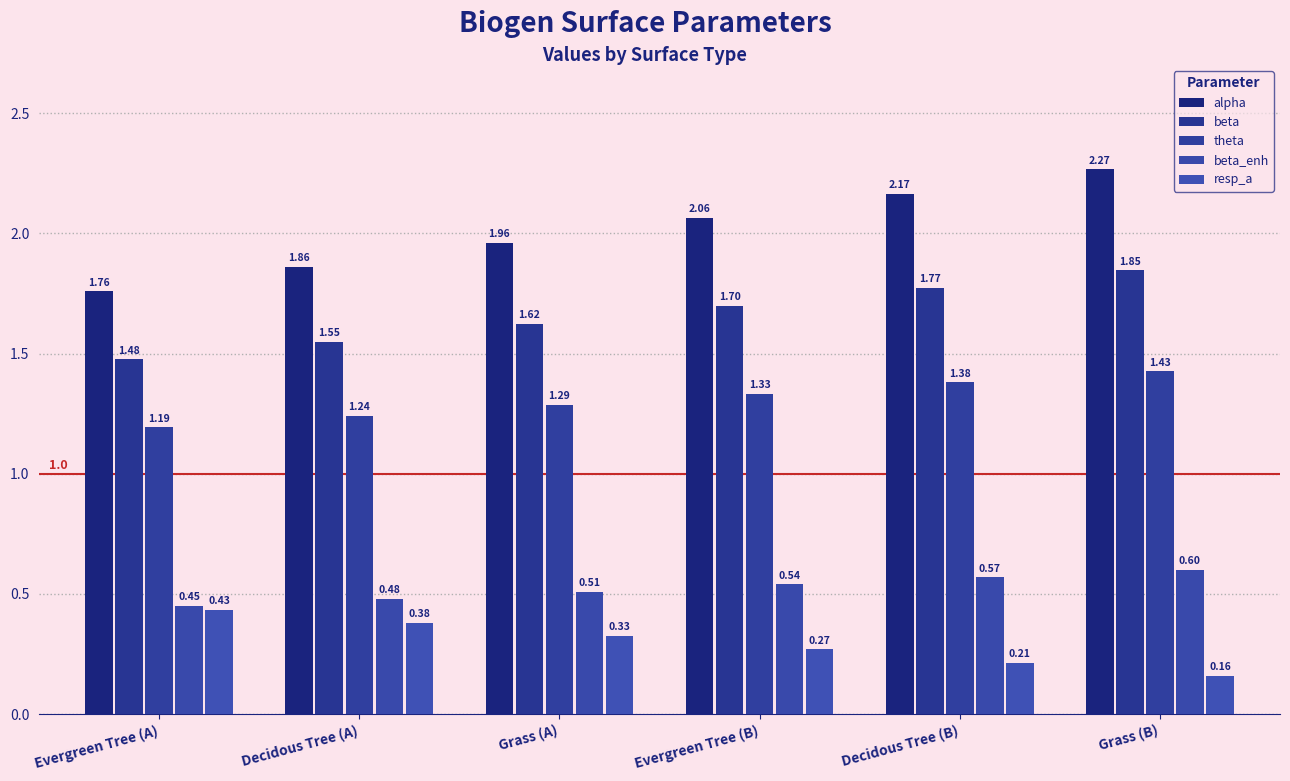

What are all the series names shown in the legend?

alpha, beta, theta, beta_enh, resp_a